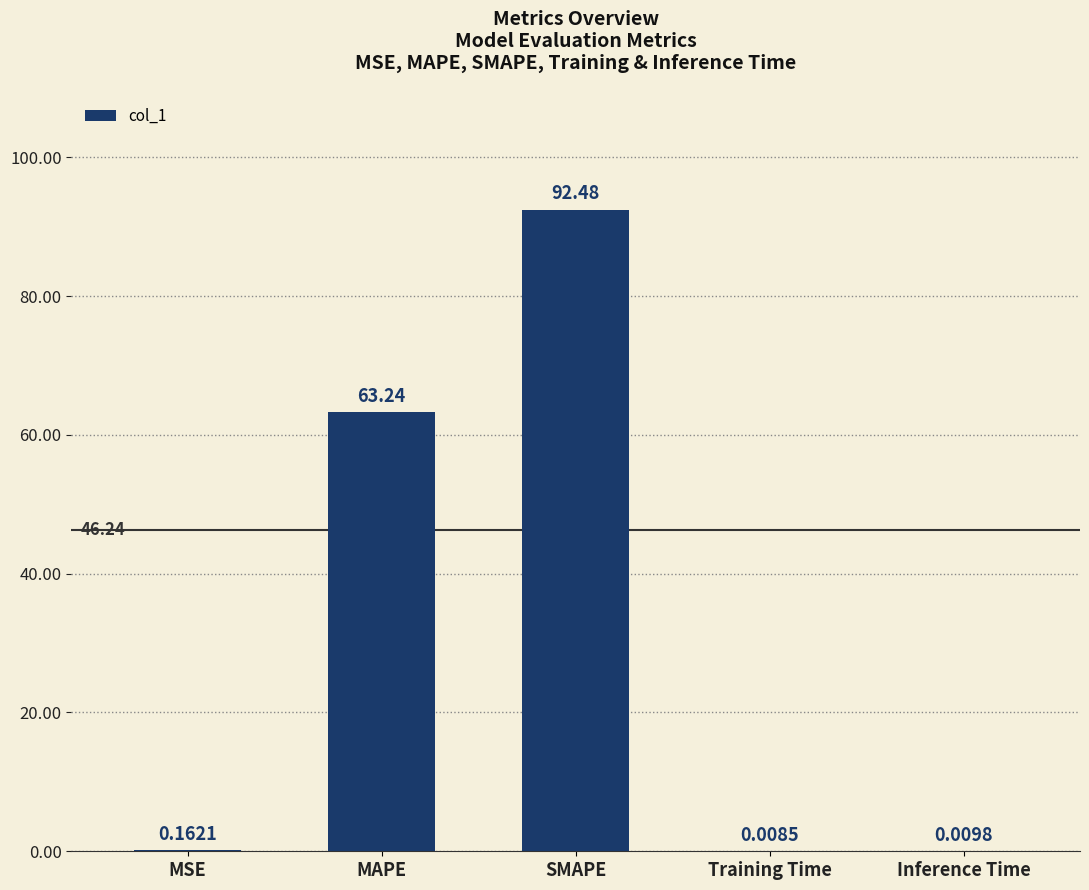

Which category has the highest value across all series?

SMAPE